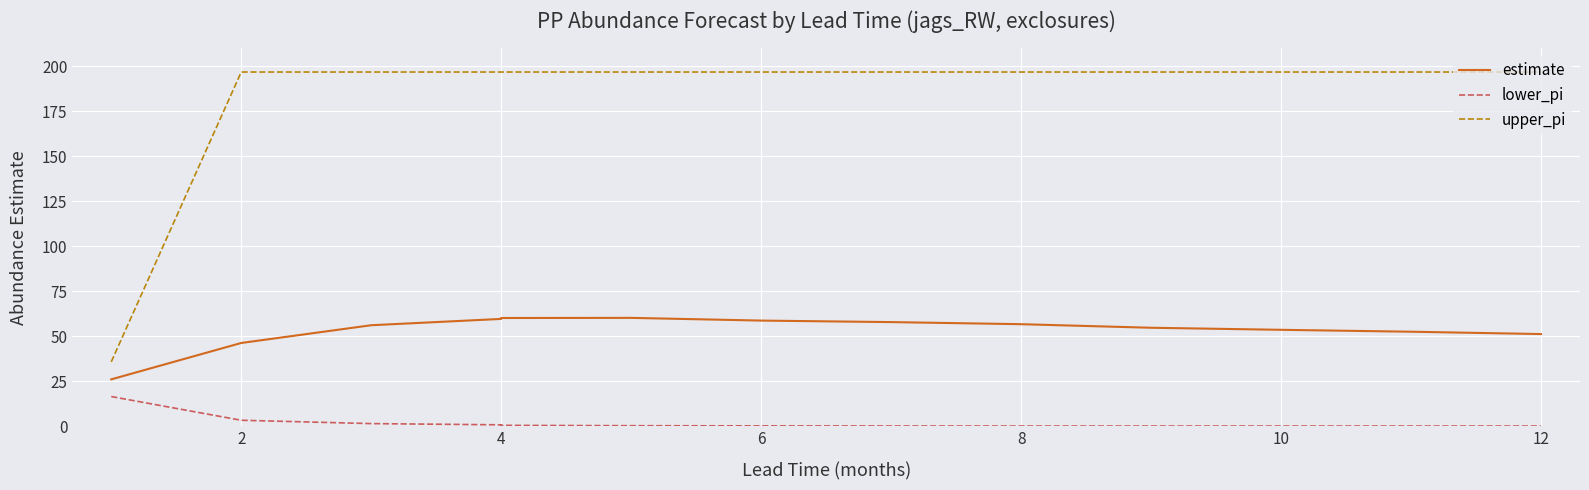

What is the lowest value of the upper_pi series?

35.7